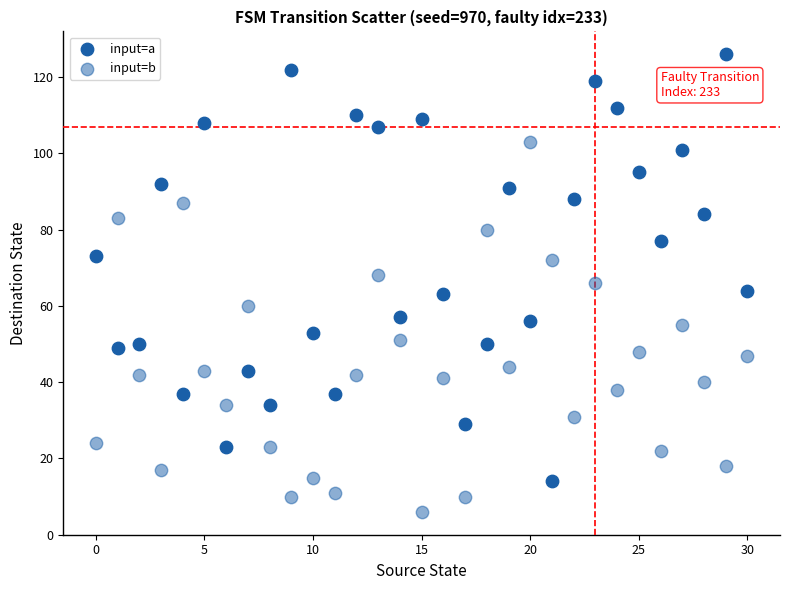

Count the number of points in this scatter plot.

62